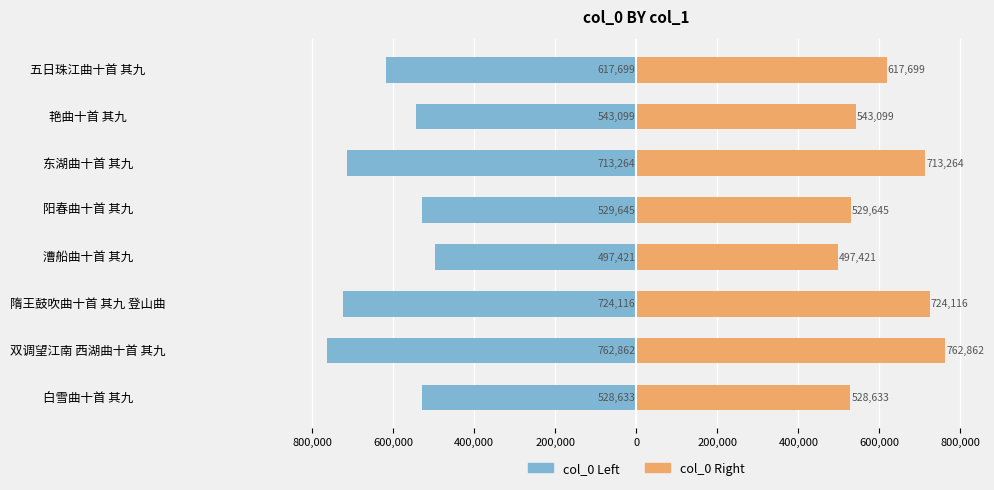

What is the difference between the maximum and minimum values in the col_0 (left) series?

265441